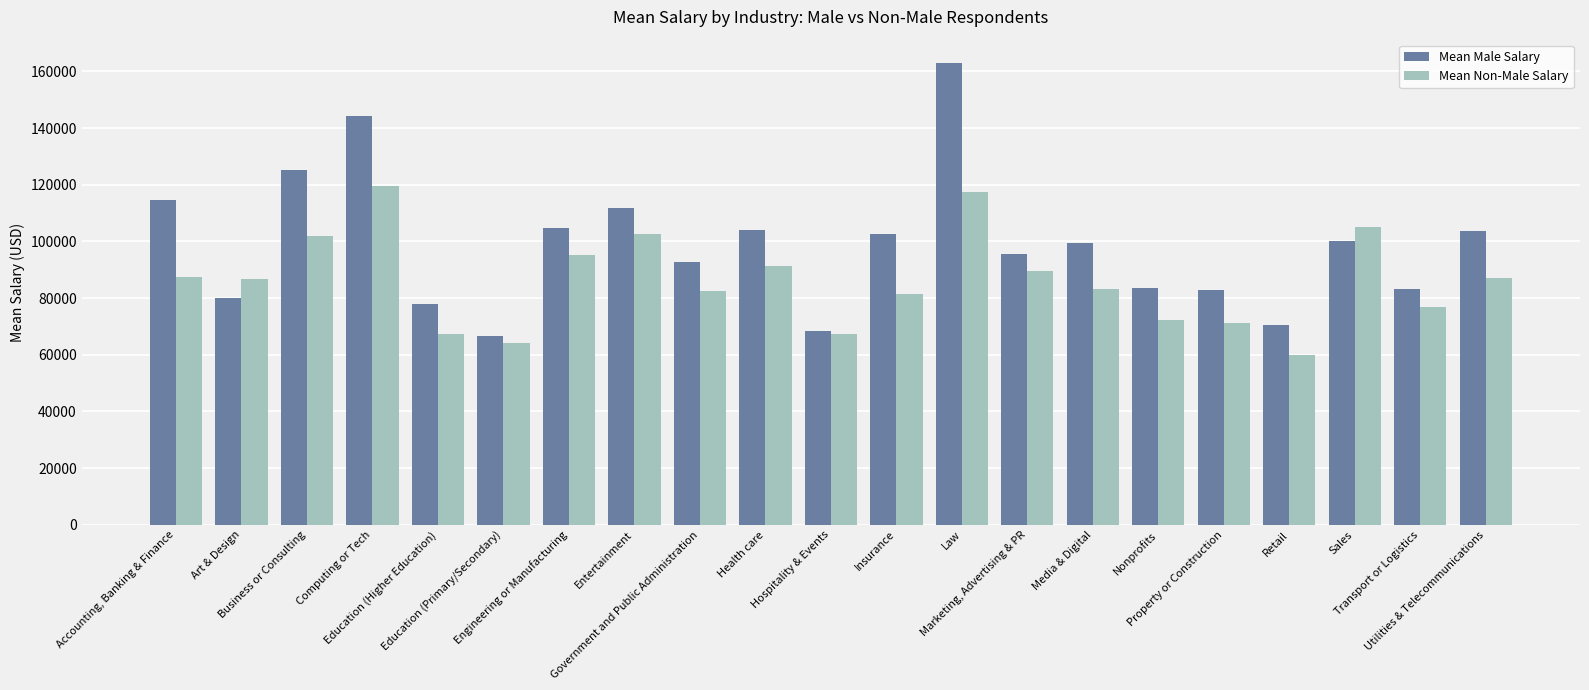

Rank the series by their average value, from highest to lowest.

Mean Male Salary, Mean Non-Male Salary